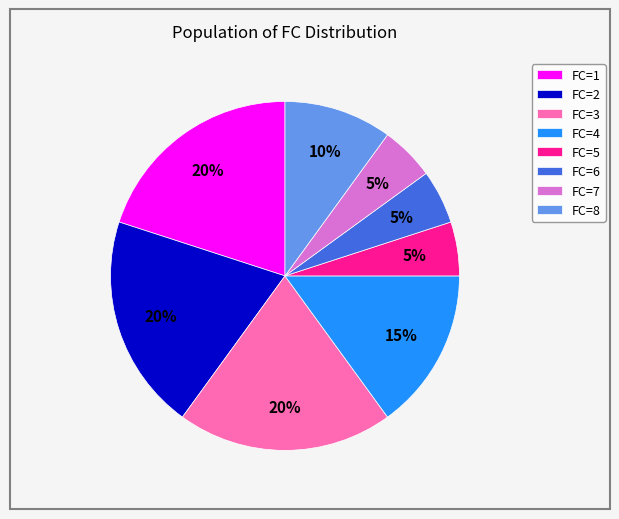

Does FC=6 account for over 50% of the chart?

No